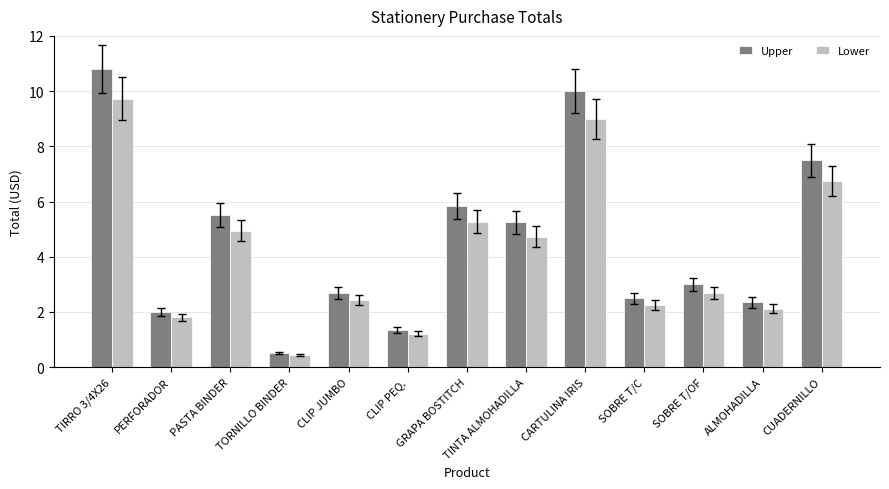

What is the difference between the Lower values at GRAPA BOSTITCH and TORNILLO BINDER?

4.8